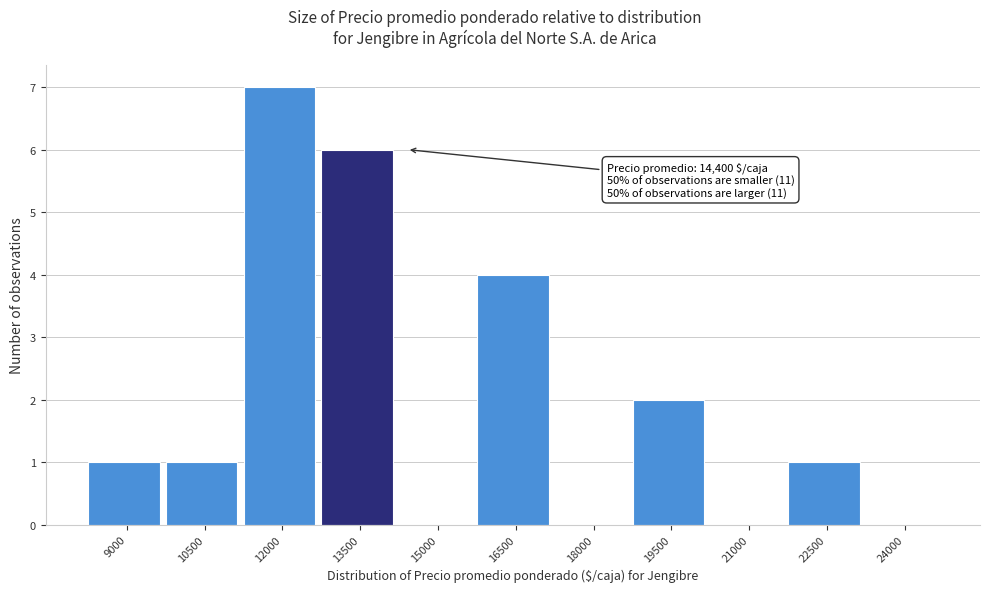

Reading right to left, extract all data points from this chart.

24000=0	22500=1	21000=0	19500=2	18000=0	16500=4	15000=0	13500=6	12000=7	10500=1	9000=1